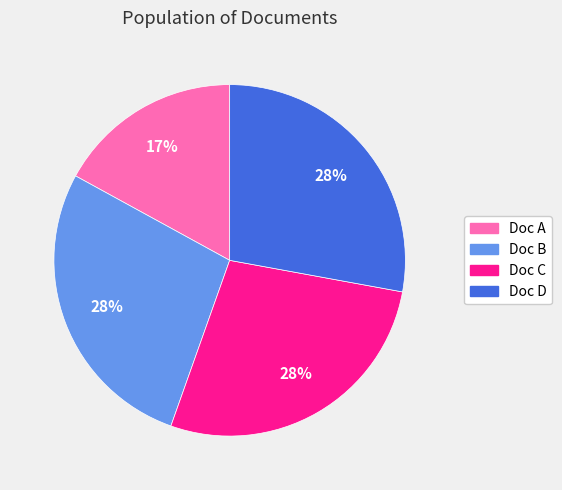

Count the number of slices in the pie.

4